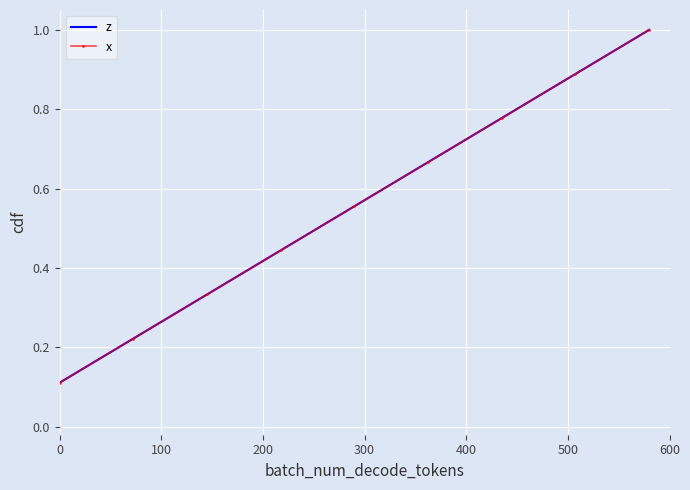

What is the value of the z point at the 3rd from the left?

0.3